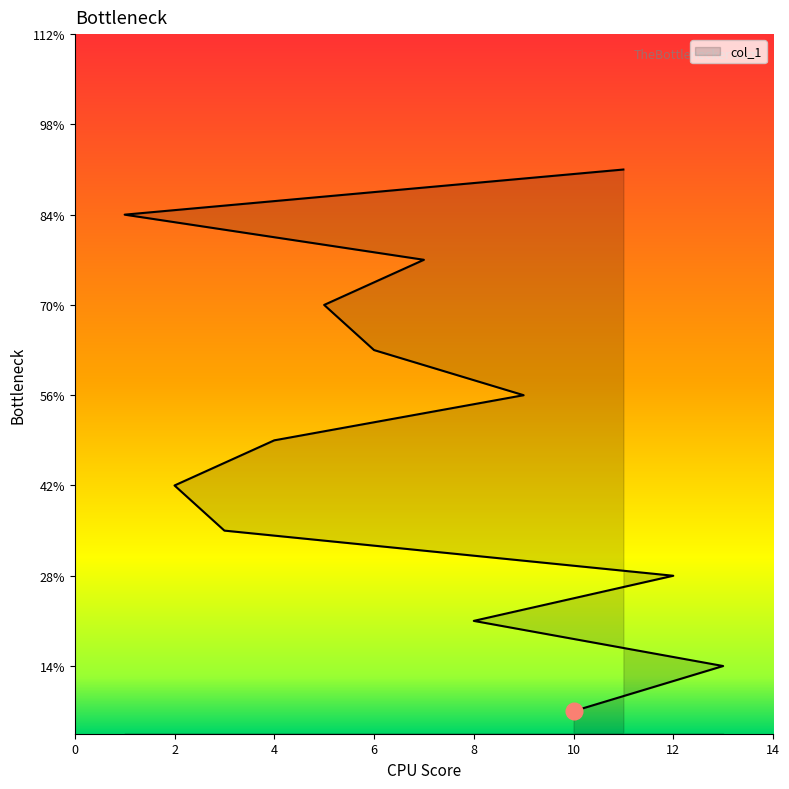

What is the sum of all values?

91